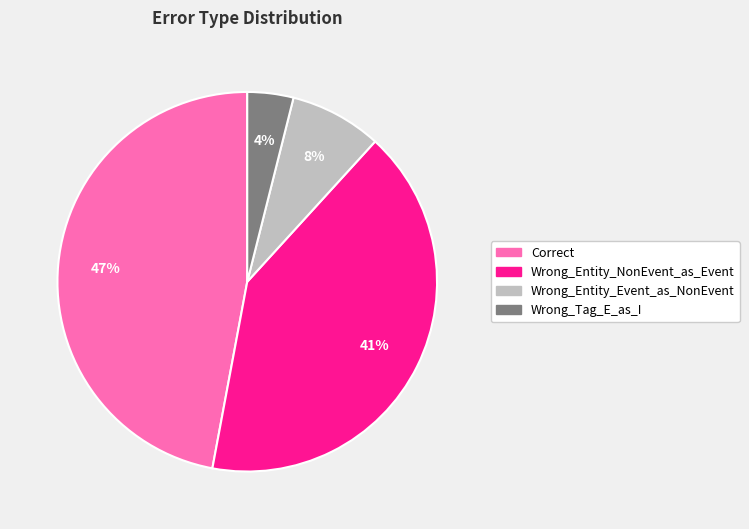

Rank the categories by value from lowest to highest.

Wrong_Tag_E_as_I, Wrong_Entity_Event_as_NonEvent, Wrong_Entity_NonEvent_as_Event, Correct